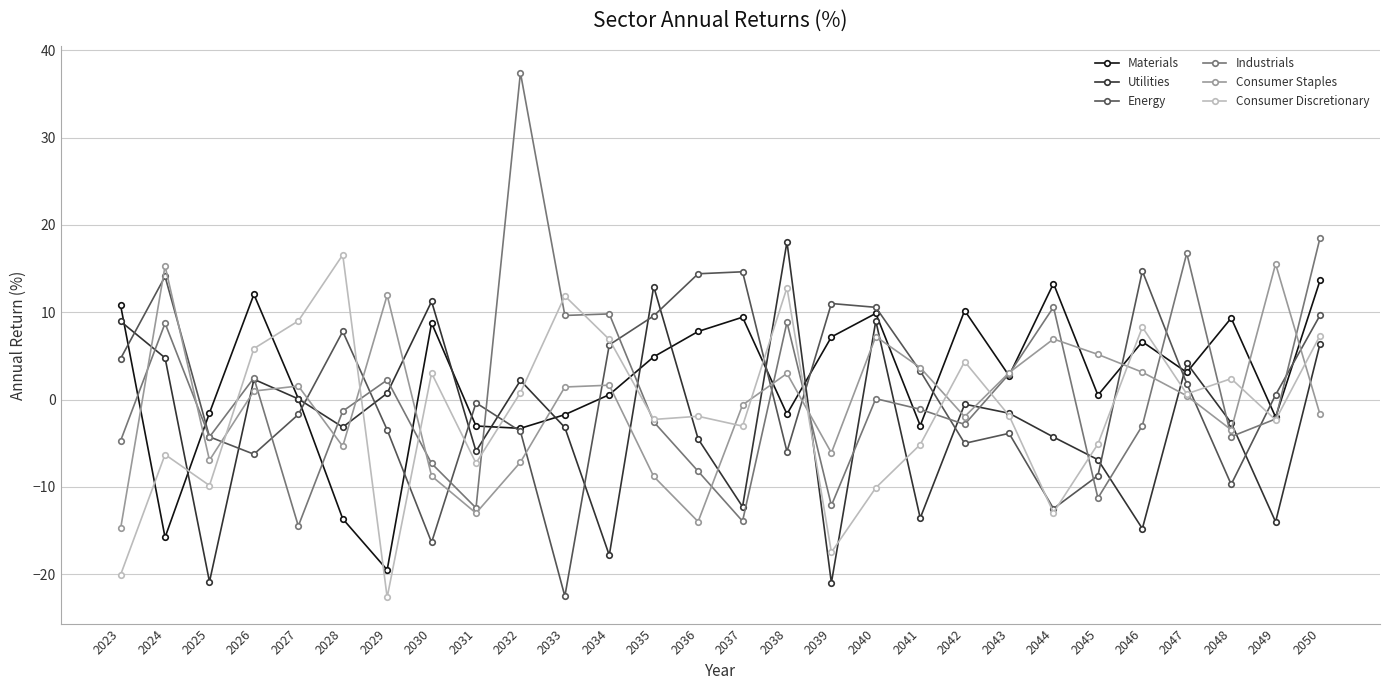

What is the total value across all series at 2034?

7.3